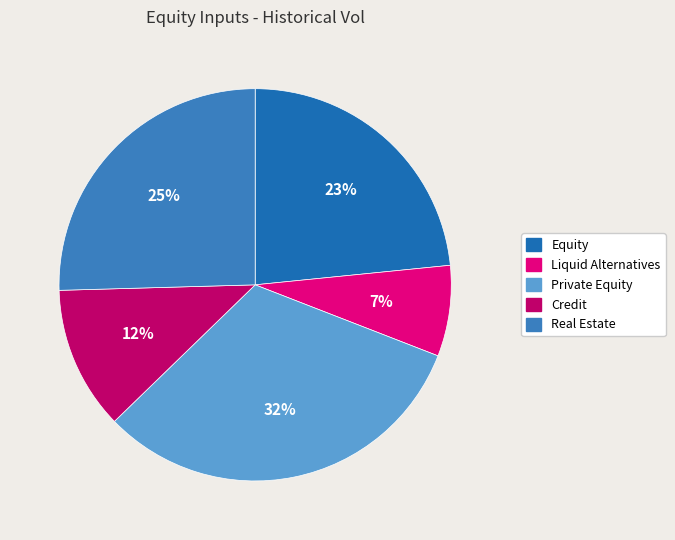

How many segments does this pie chart have?

5